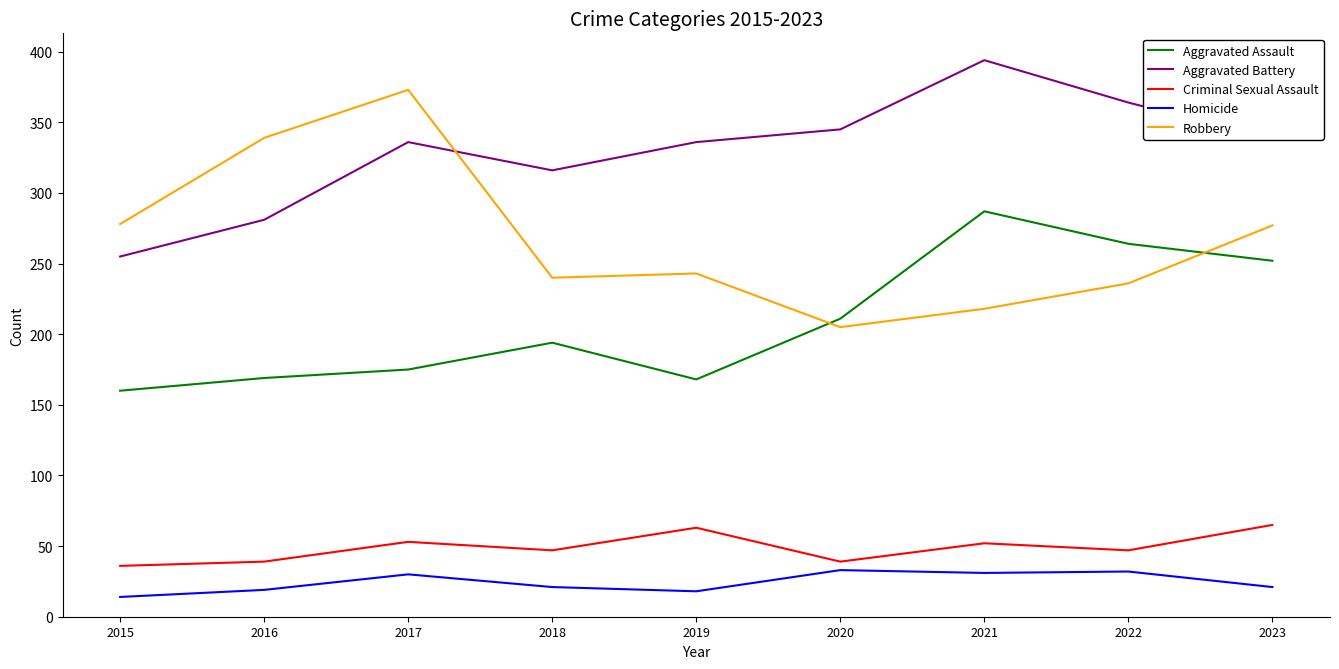

At 2018, list the series in order from smallest to largest.

Homicide, Criminal Sexual Assault, Aggravated Assault, Robbery, Aggravated Battery